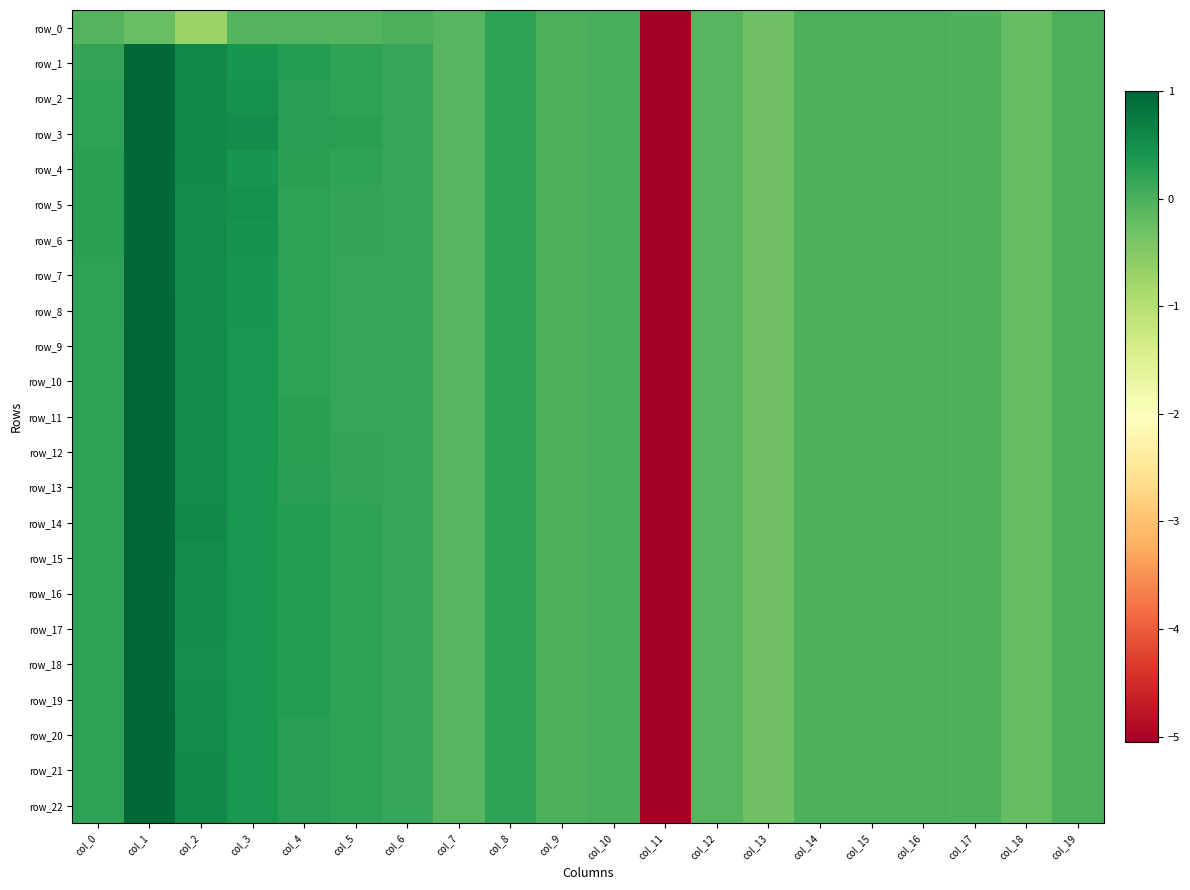

What is the difference between the row_17 values at col_2 and col_18?

0.7